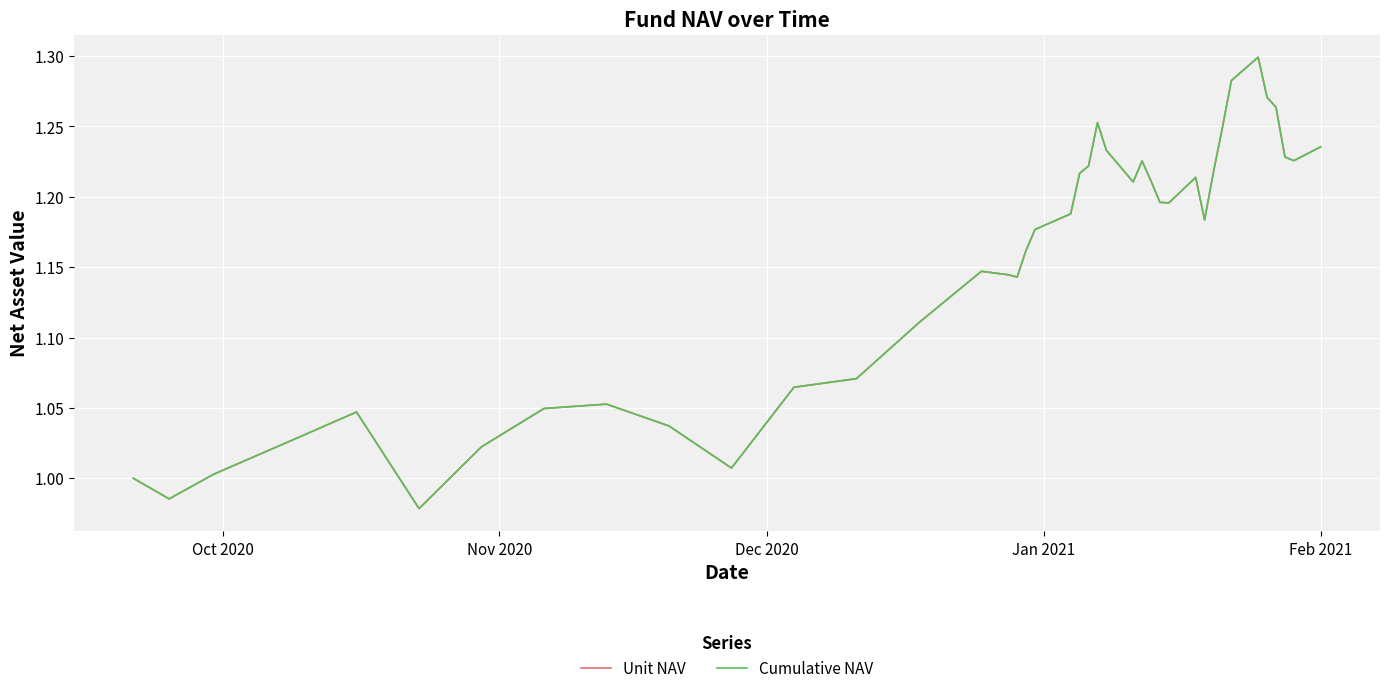

Does the chart display data point markers on the line(s)?

No